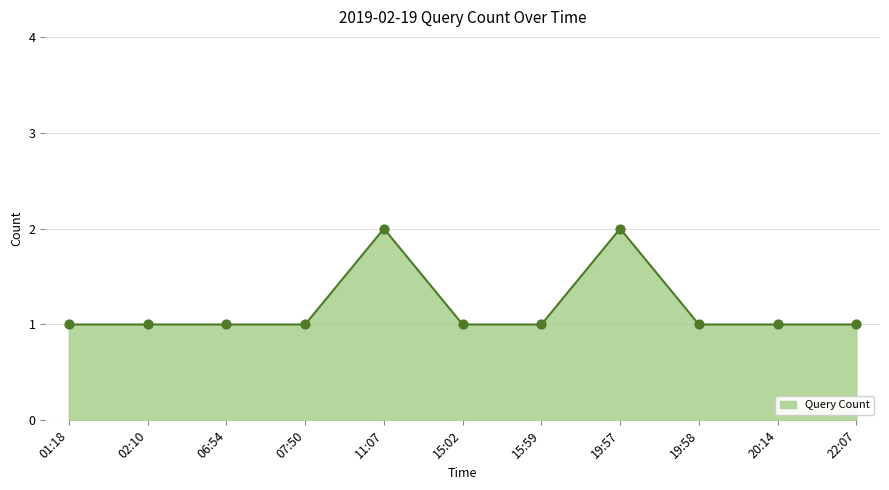

What is the change in value from 07:50 to 19:57?

+1